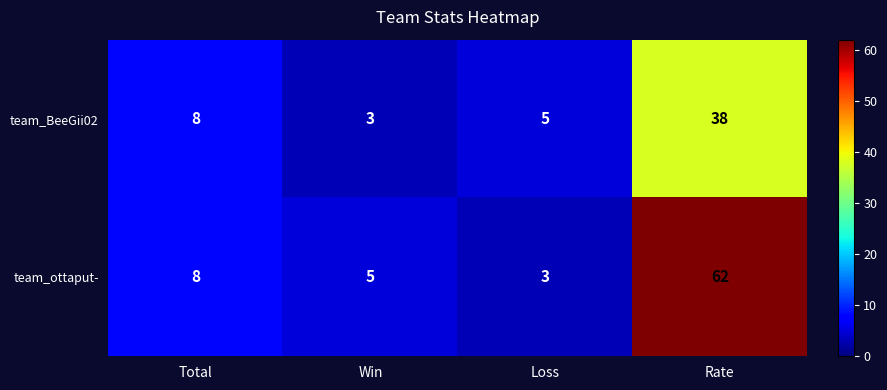

Reading left to right, transcribe all the data shown in this chart.

team_BeeGii02: Total=8	Win=3	Loss=5	Rate=38
team_ottaput-: Total=8	Win=5	Loss=3	Rate=62